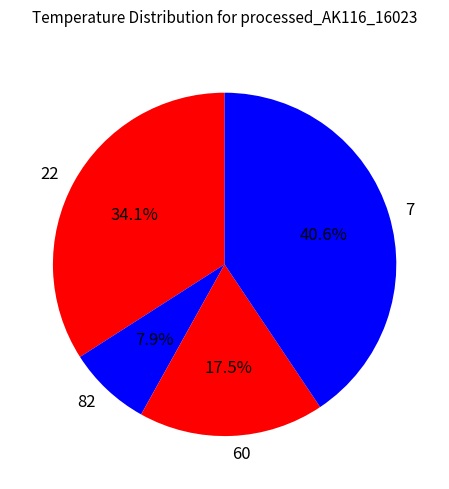

How many slices are in this pie chart?

4